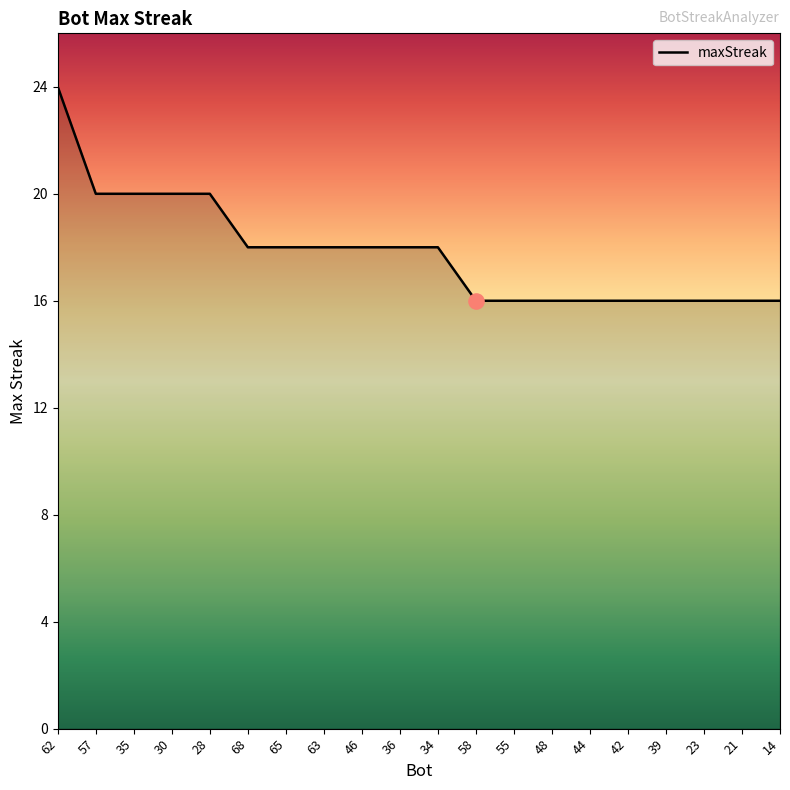

Which has a higher value, 68 or 21?

68